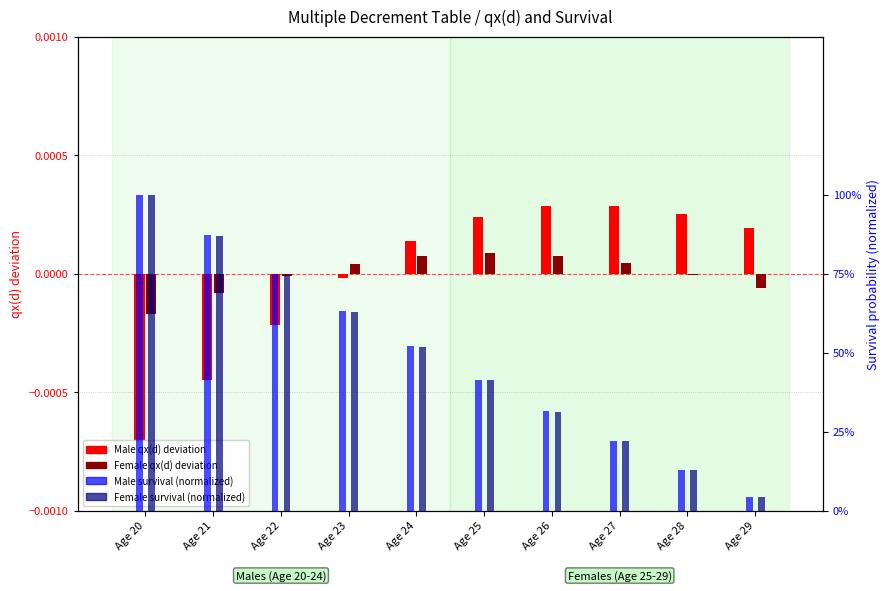

Which has a higher value, Age 22 or Age 23?

Age 23